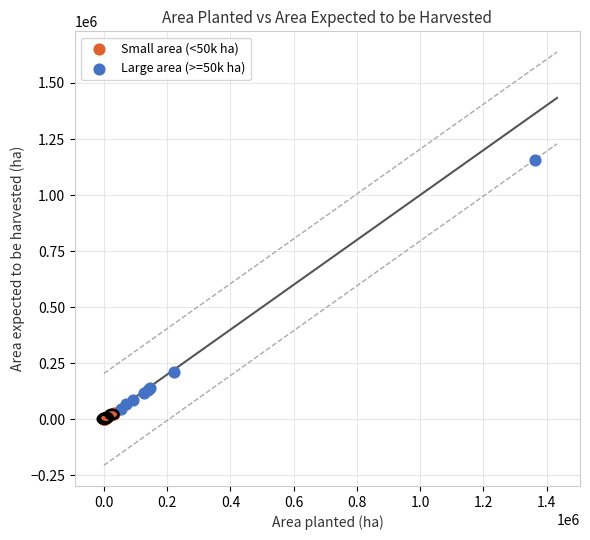

What are all the series names shown in the legend?

Small area (<50k ha), Large area (>=50k ha)